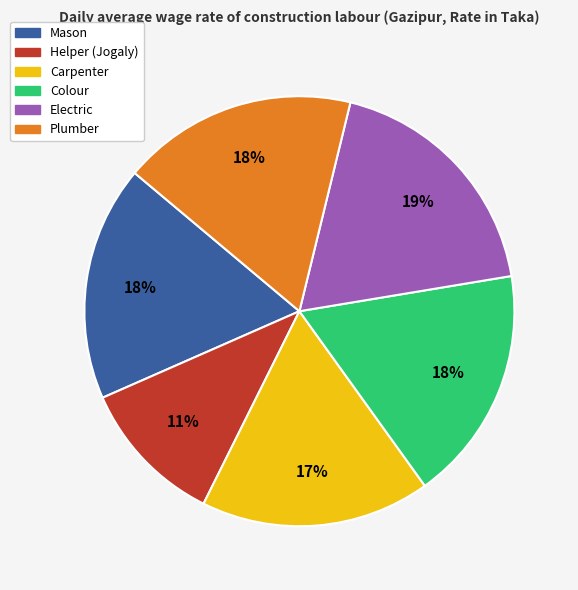

What is the largest slice in the pie chart?

Electric